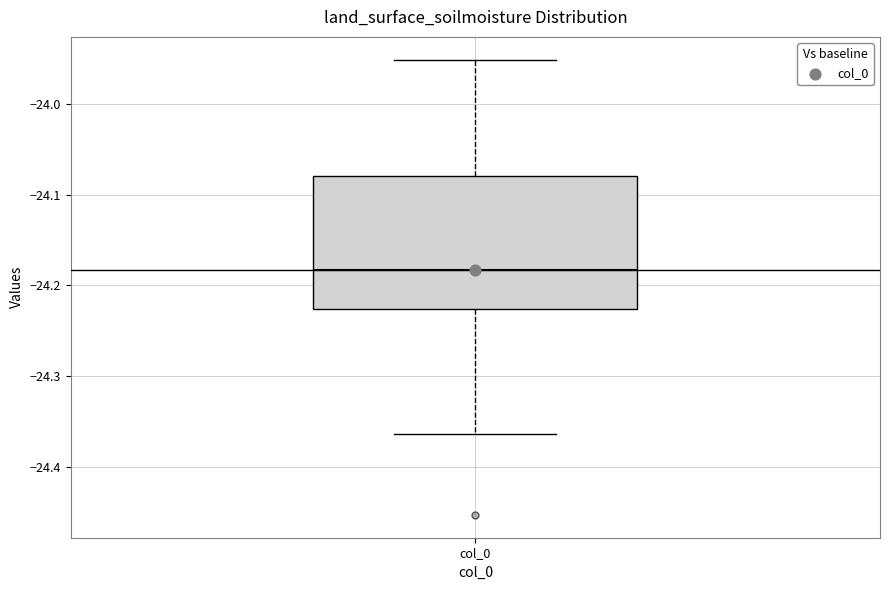

Transcribe this box plot: give where the median line is, the range the box spans, and where the two whiskers end, as read against the y-axis. The values are not printed on the chart, so give them approximately, as read against the axis.

median -24.18, box -24.23 to -24.08, whiskers -24.36 to -23.95